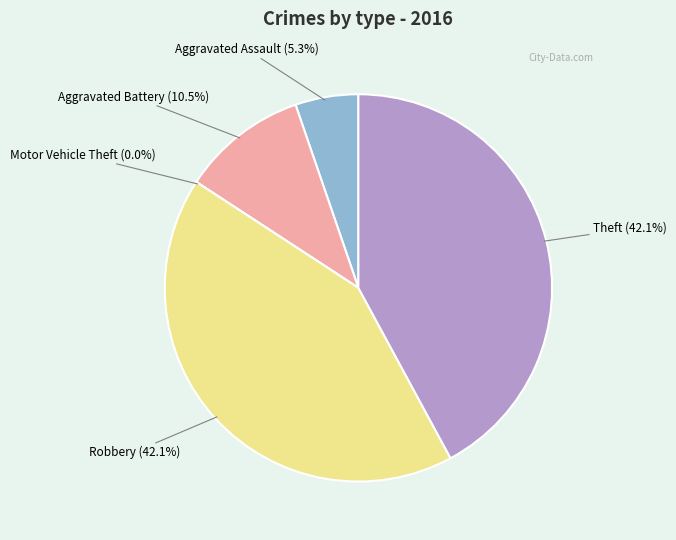

Do Aggravated Assault and Robbery together represent more than half of the pie?

No